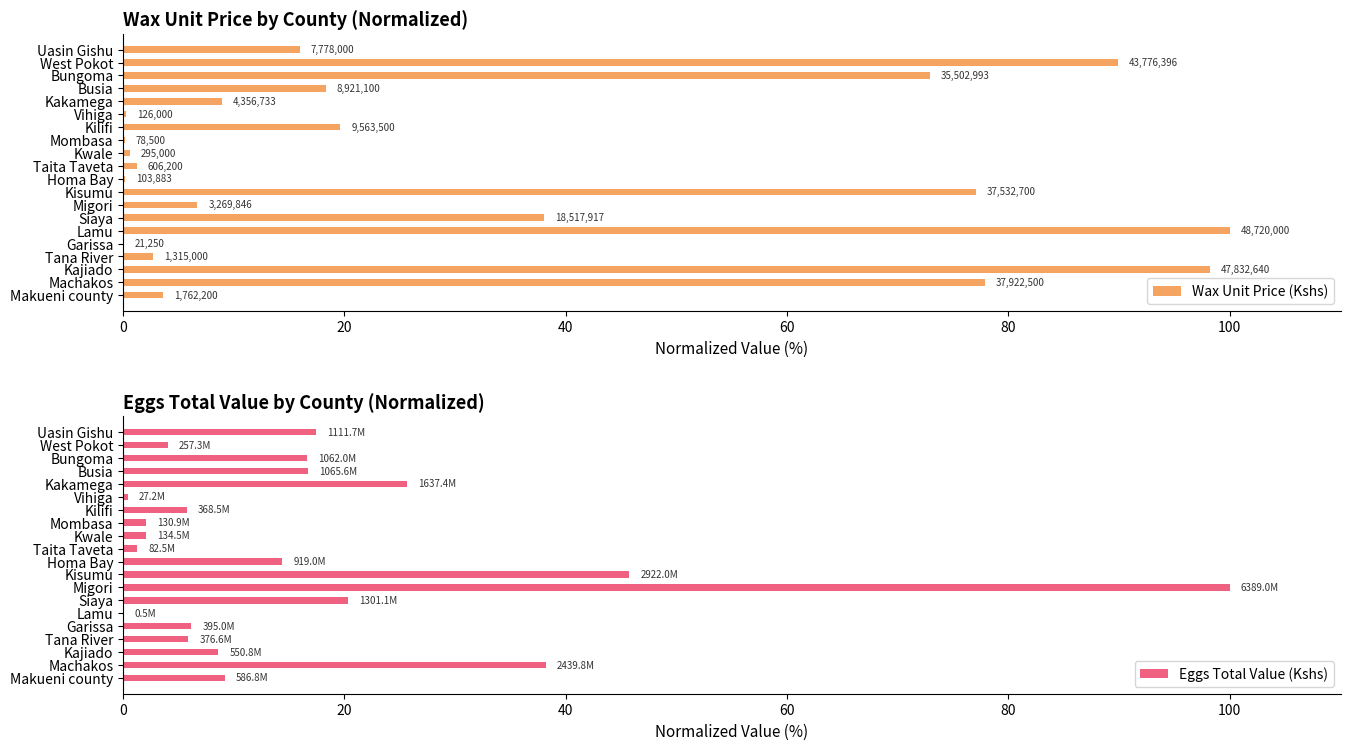

Which category has the highest value in the Eggs Total Value (Kshs) series?

Migori